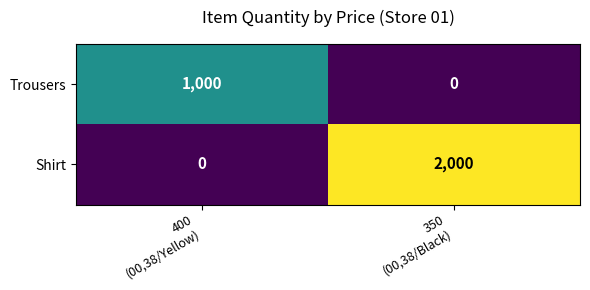

Which series has the largest total across all categories?

Shirt